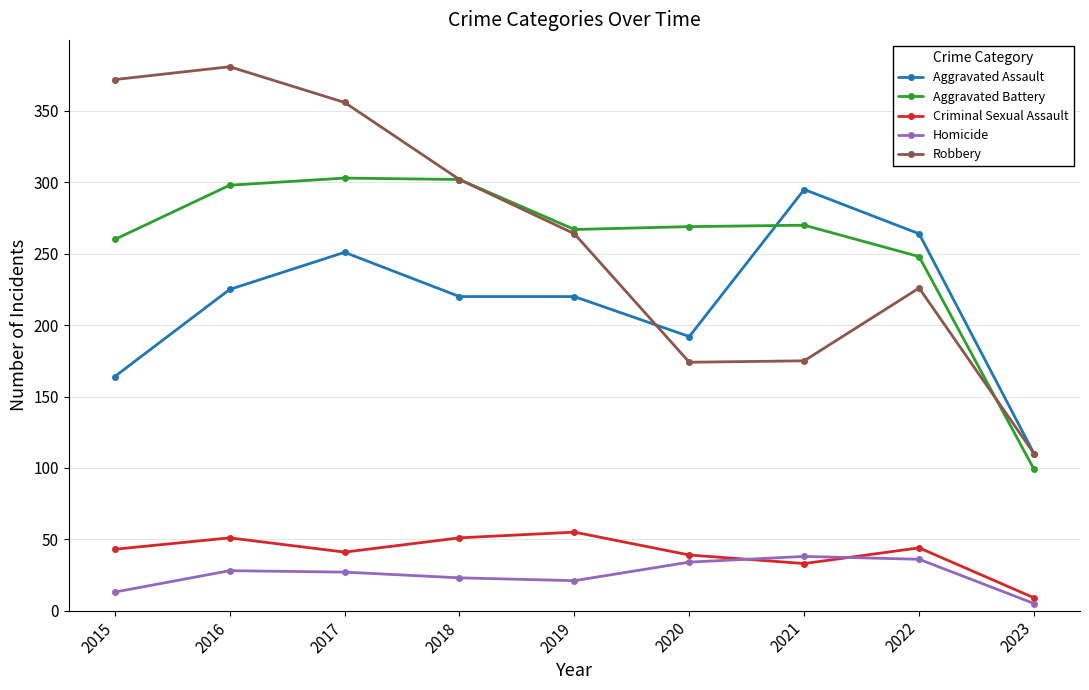

What value does the Criminal Sexual Assault series have at 2016?

51